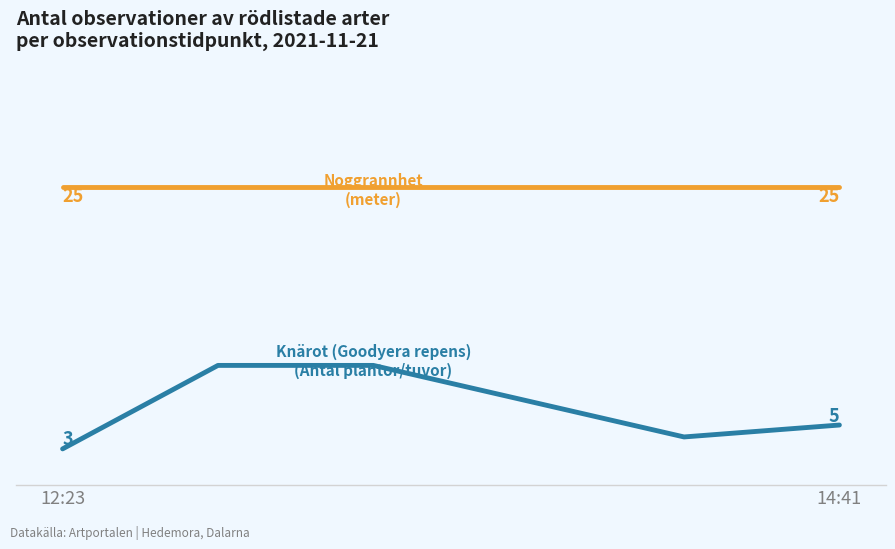

Does the chart display data point markers on the line(s)?

No